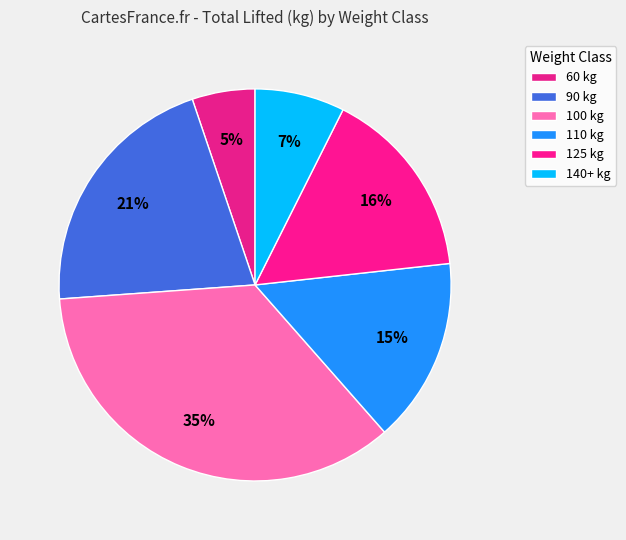

How many segments does this pie chart have?

6